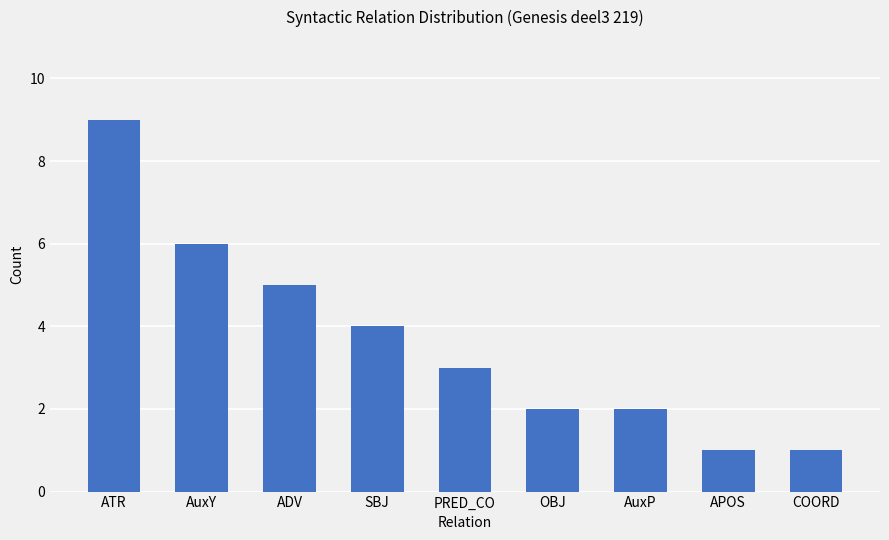

What position from the right is SBJ?

6